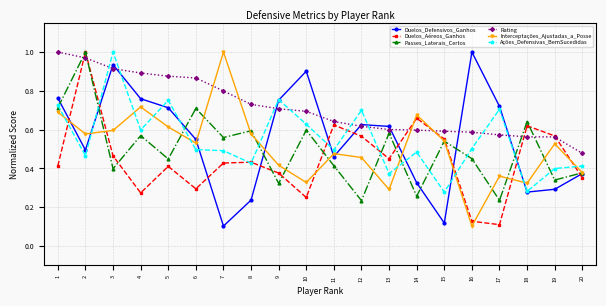

Between 1 and 15, which series saw the biggest shift?

Duelos_Defensivos_Ganhos